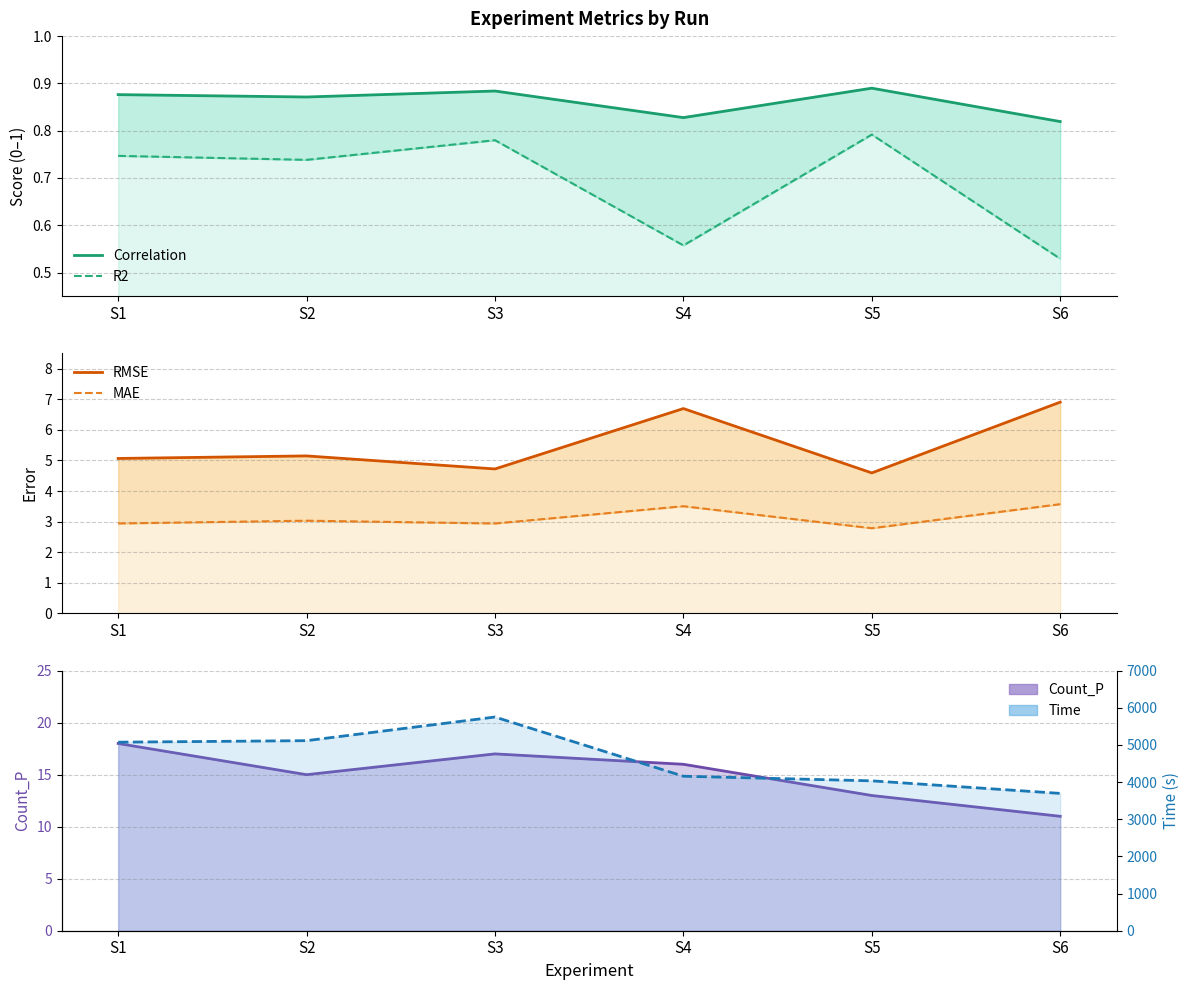

Is it true that R2 equals 0.5 at S6?

True